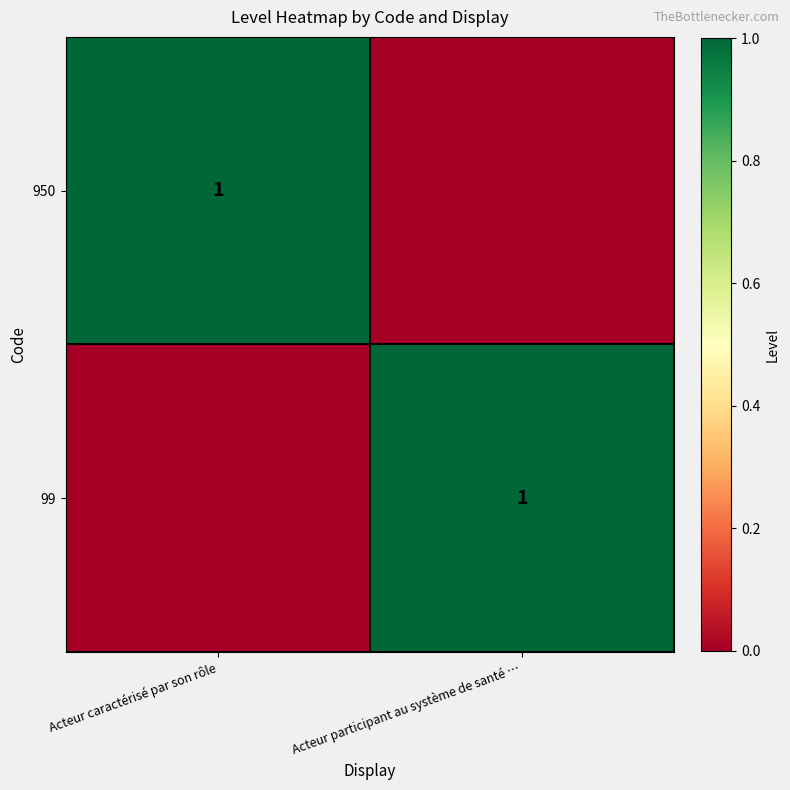

Is it true that 950 equals 0 at Acteur caractérisé par son rôle?

False